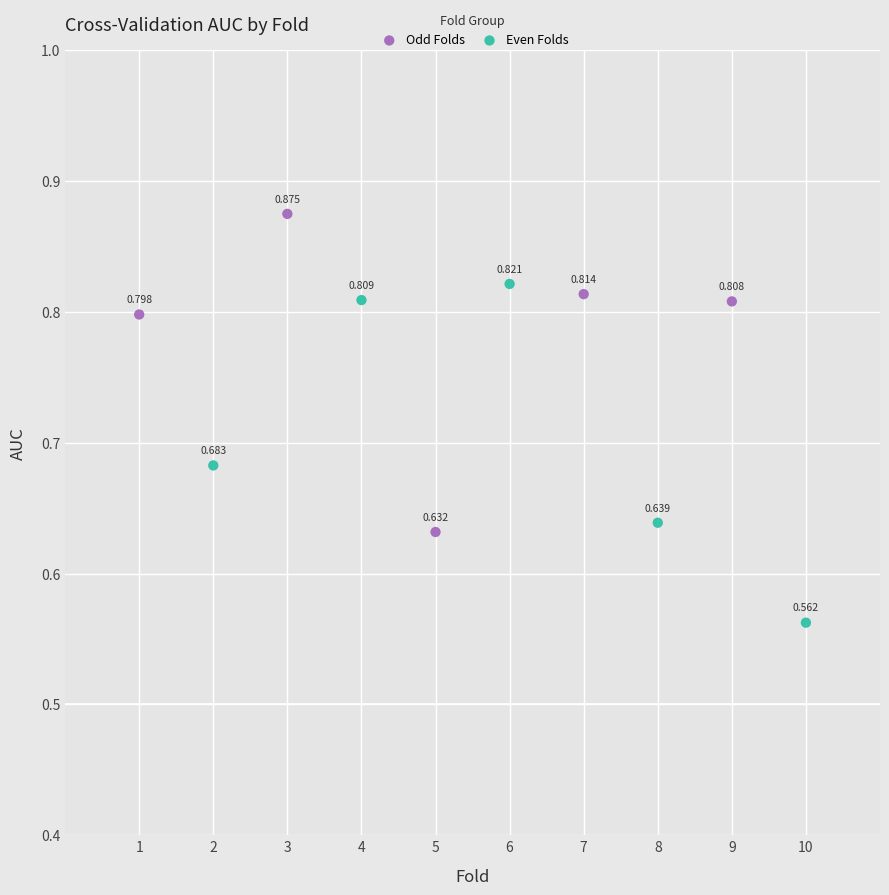

Which series reaches the minimum Y coordinate?

Even Folds